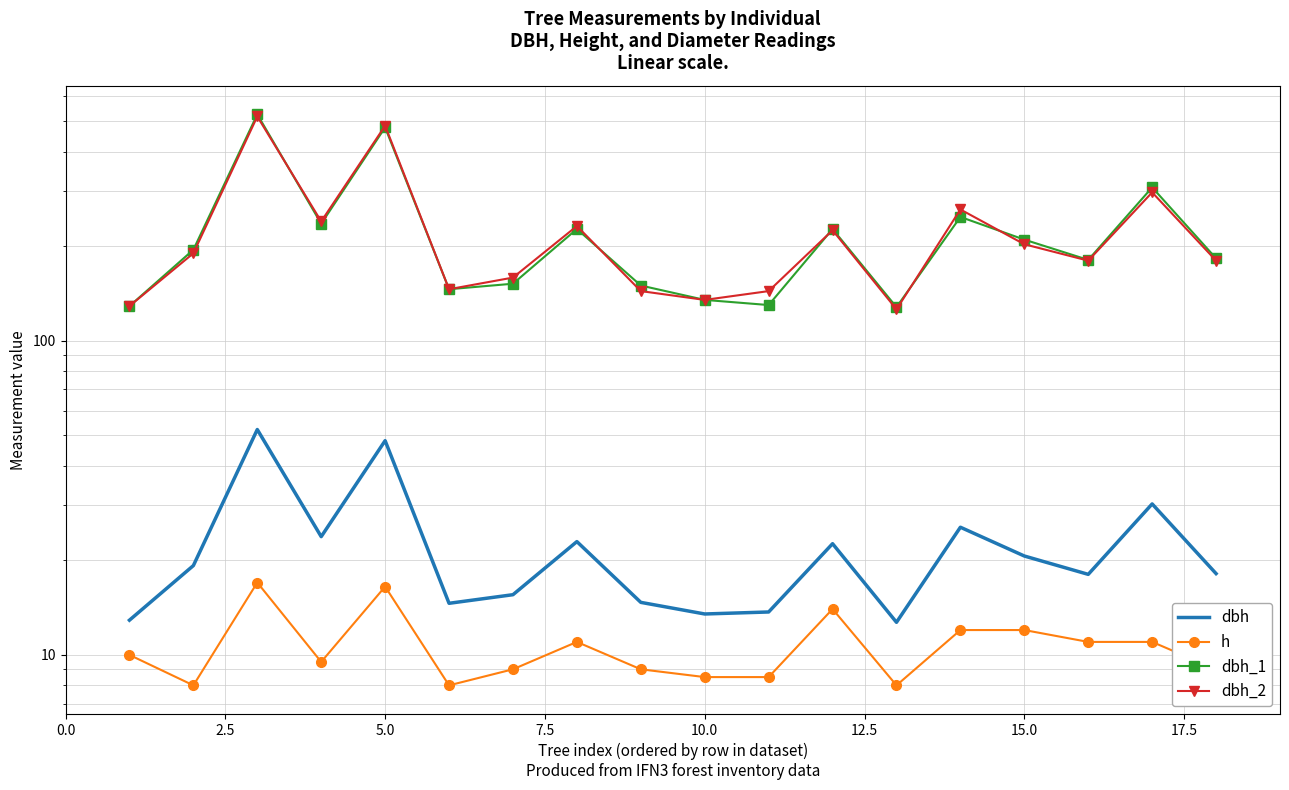

The value of dbh_1 at 17.5 is 396.9. True or false?

False